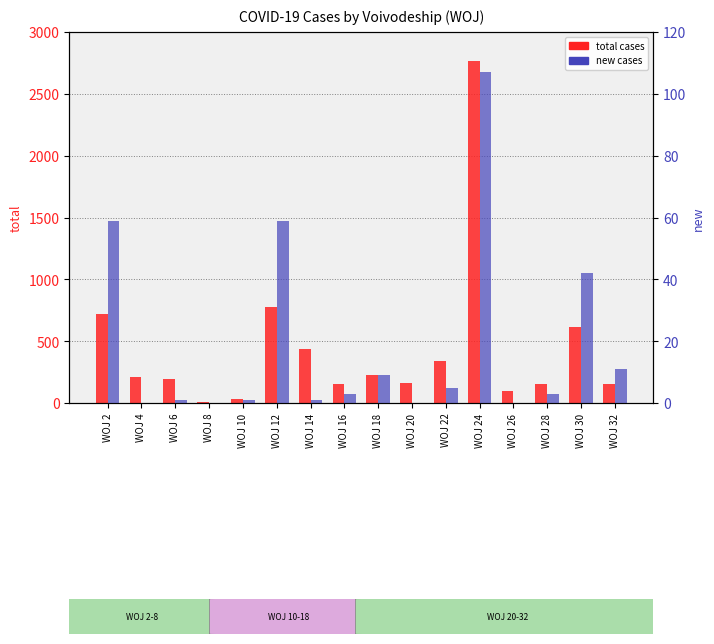

True or false: new has a value of 1 at WOJ 6.

False